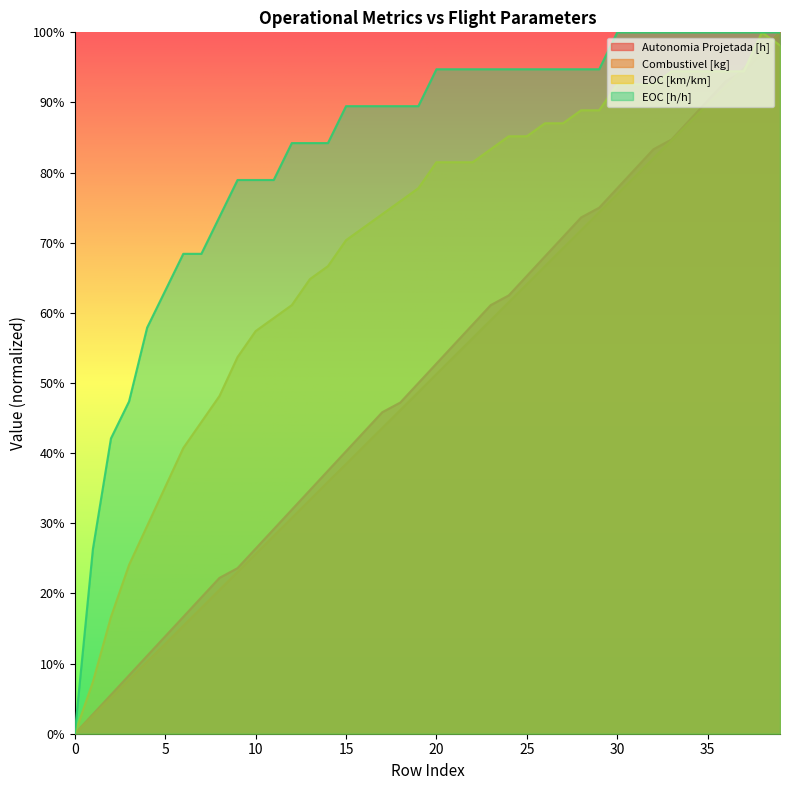

What is the difference between the EOC [h/h] values at 7 and 8?

0.1